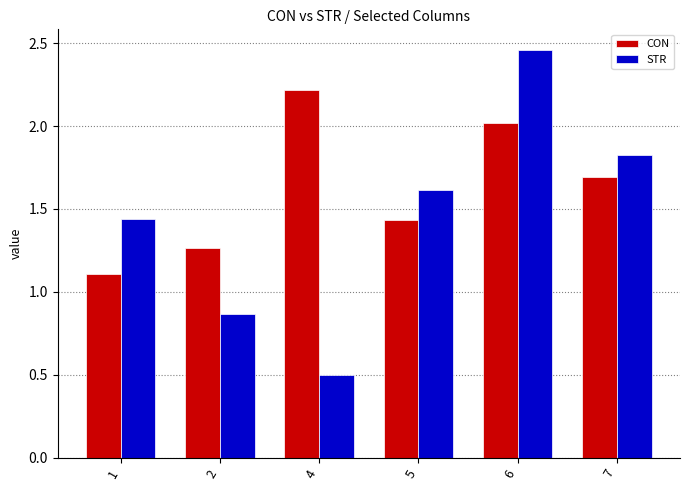

How many bars are there in total?

12